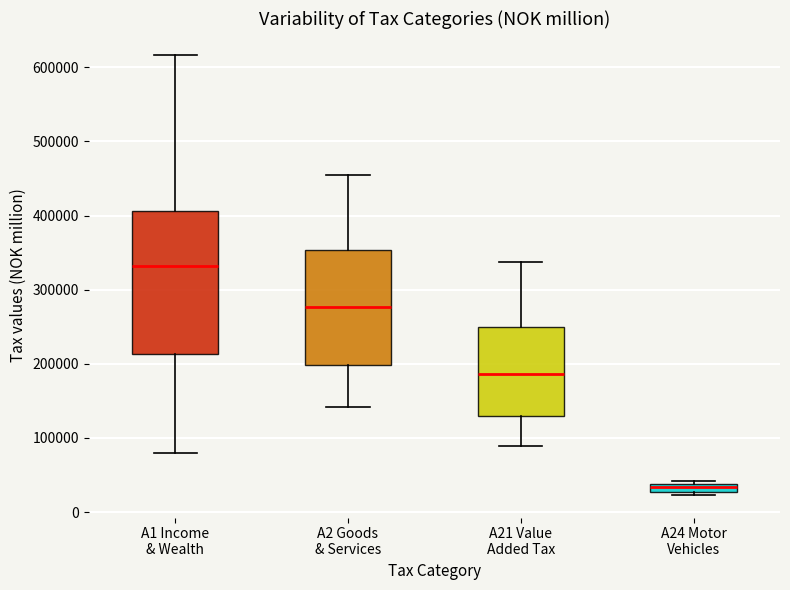

Where does the lower whisker of the box for A1 Income & Wealth end on the y-axis? The values are not printed on the chart, so give them approximately, as read against the axis.

80000